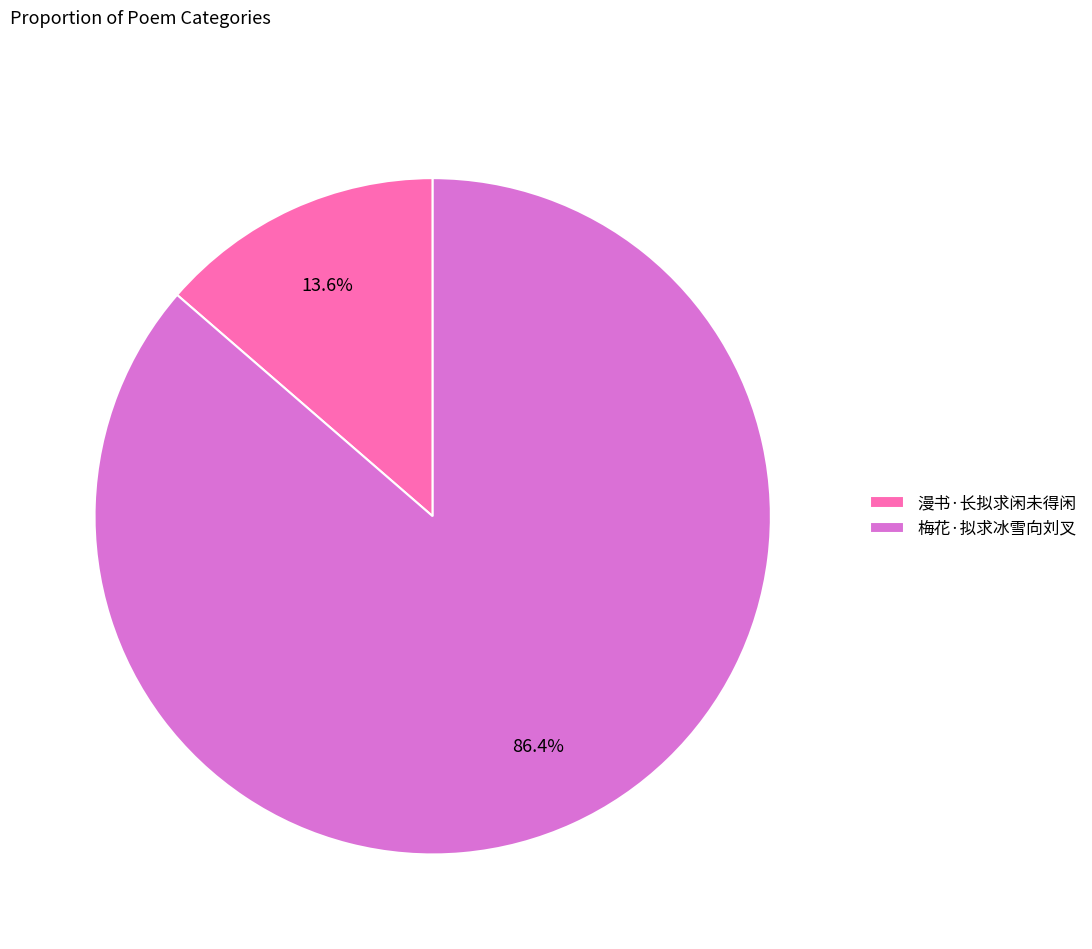

To the nearest percent, what is the difference between the 漫书·长拟求闲未得闲 and 梅花·拟求冰雪向刘叉 slice percentages?

73%